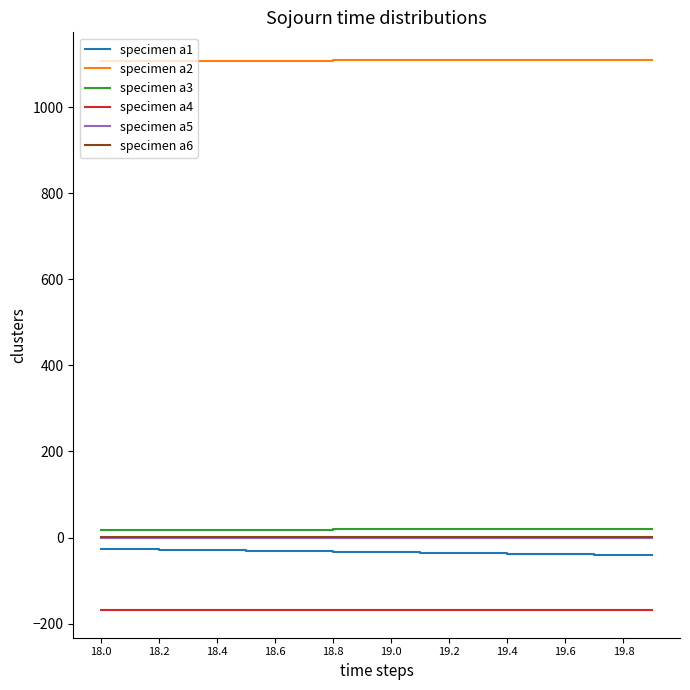

True or false: specimen a5 and specimen a3 intersect in this chart.

False